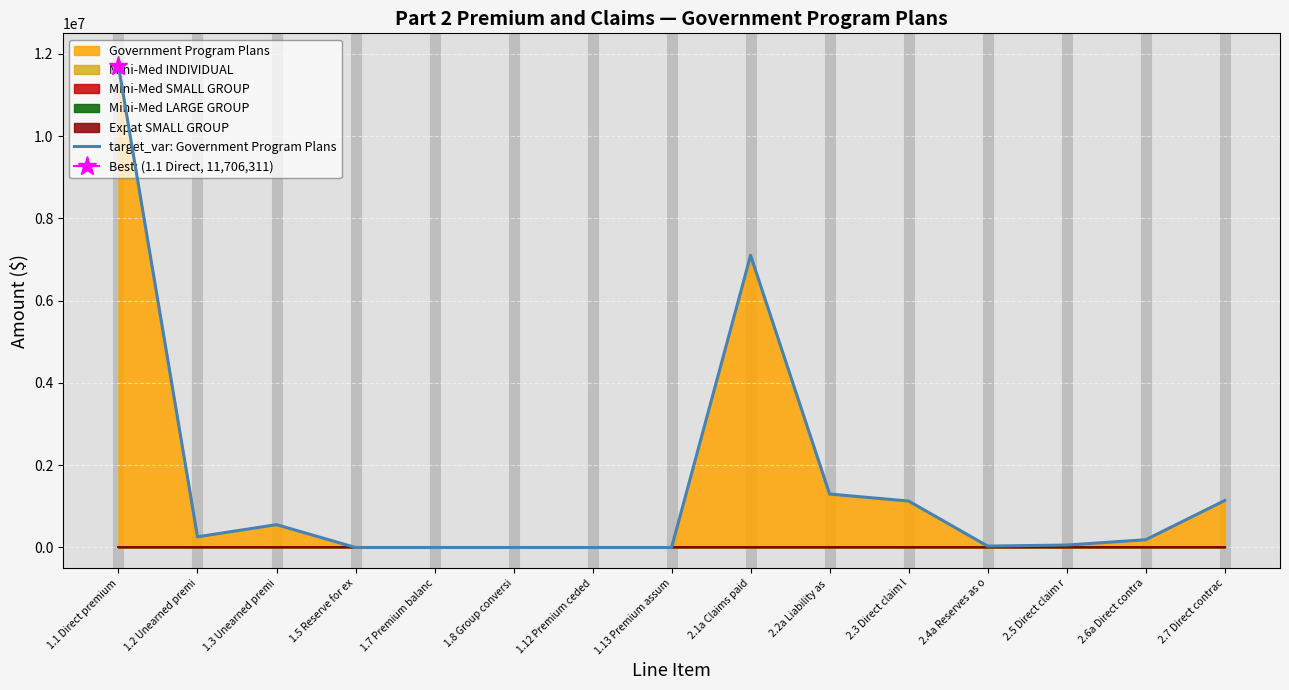

Rank the categories by value from lowest to highest.

1.5 Reserve for ex, 1.7 Premium balanc, 1.8 Group conversi, 1.12 Premium ceded, 1.13 Premium assum, 2.4a Reserves as o, 2.5 Direct claim r, 2.6a Direct contra, 1.2 Unearned premi, 1.3 Unearned premi, 2.3 Direct claim l, 2.7 Direct contrac, 2.2a Liability as , 2.1a Claims paid, 1.1 Direct premium